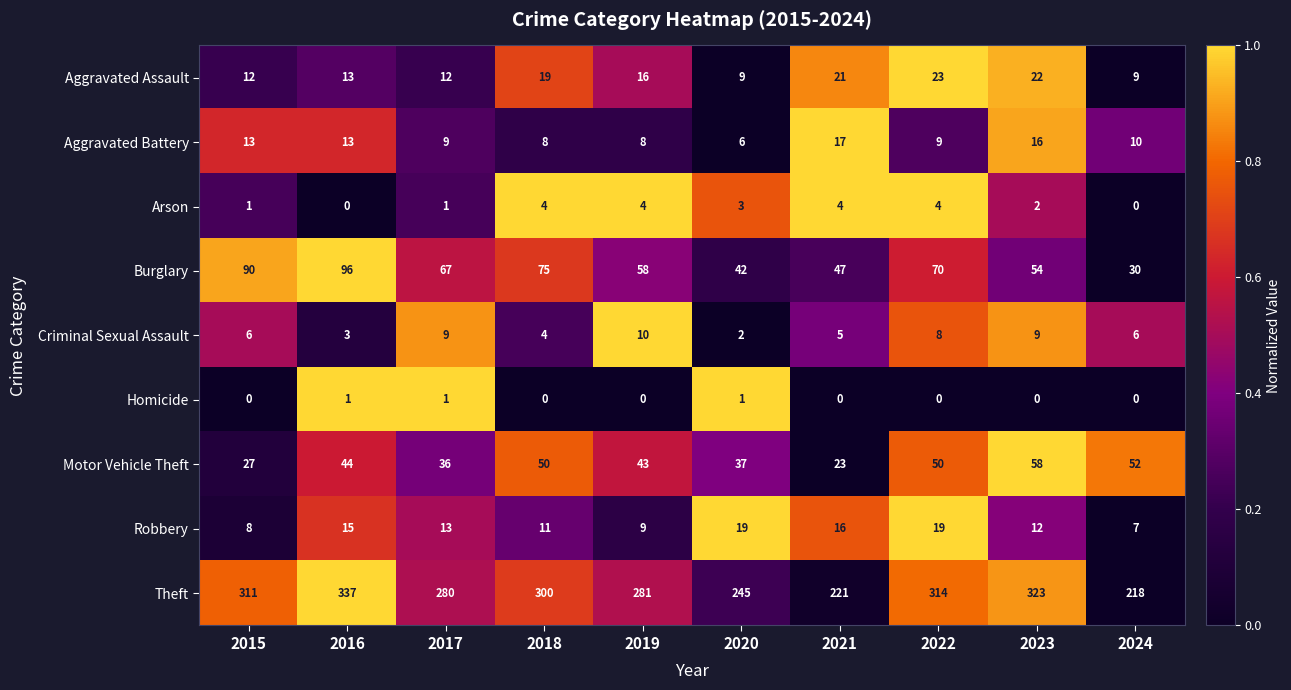

What is the approximate value of Arson at 2019?

4